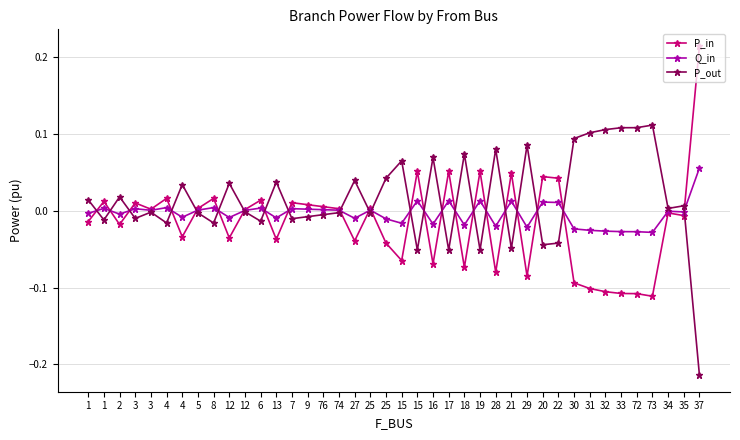

What is the label of the 36th point from the left?

72